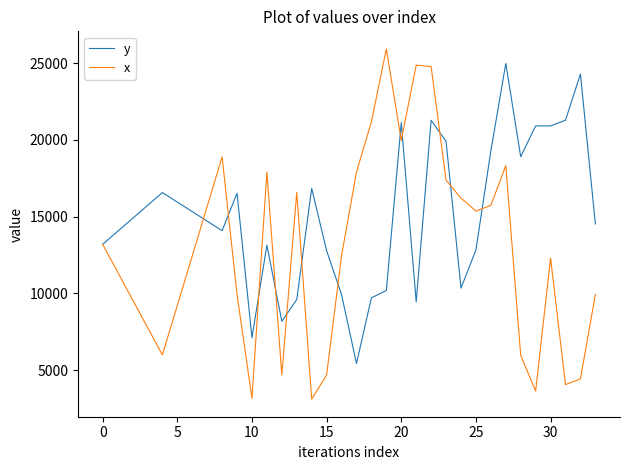

Which series has the largest range (max minus min)?

x